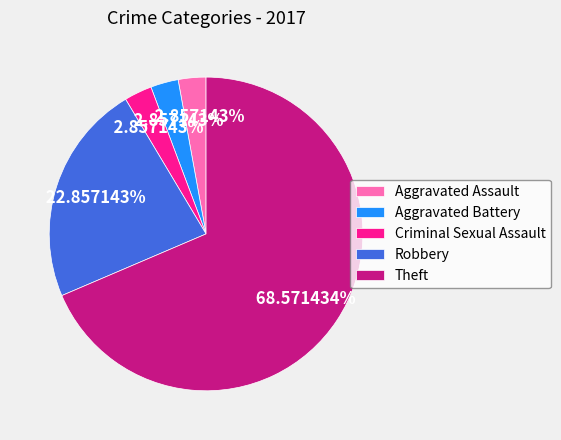

How many slices are in this pie chart?

5